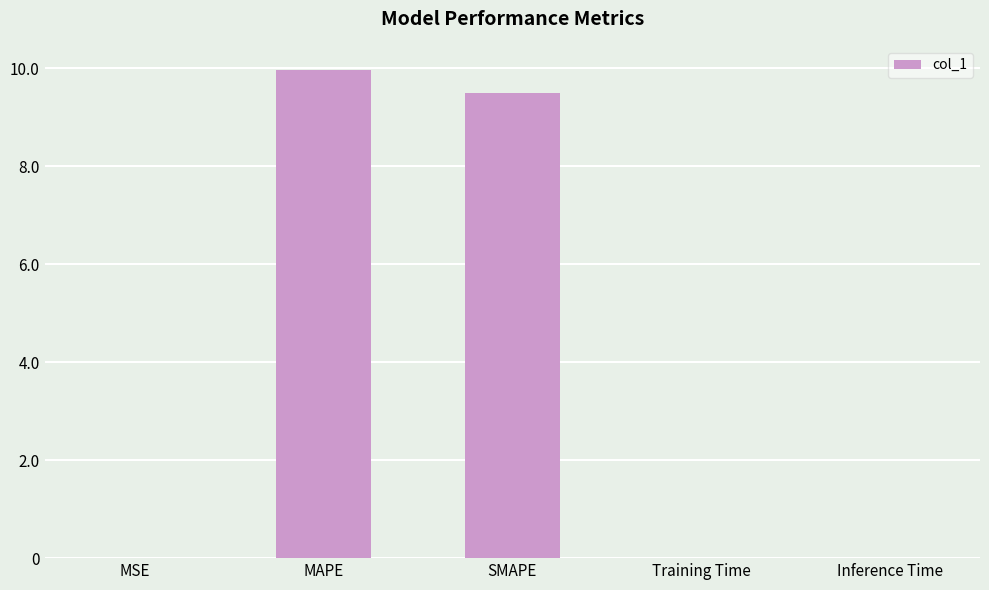

Is it true that the value at SMAPE is 9.5?

True